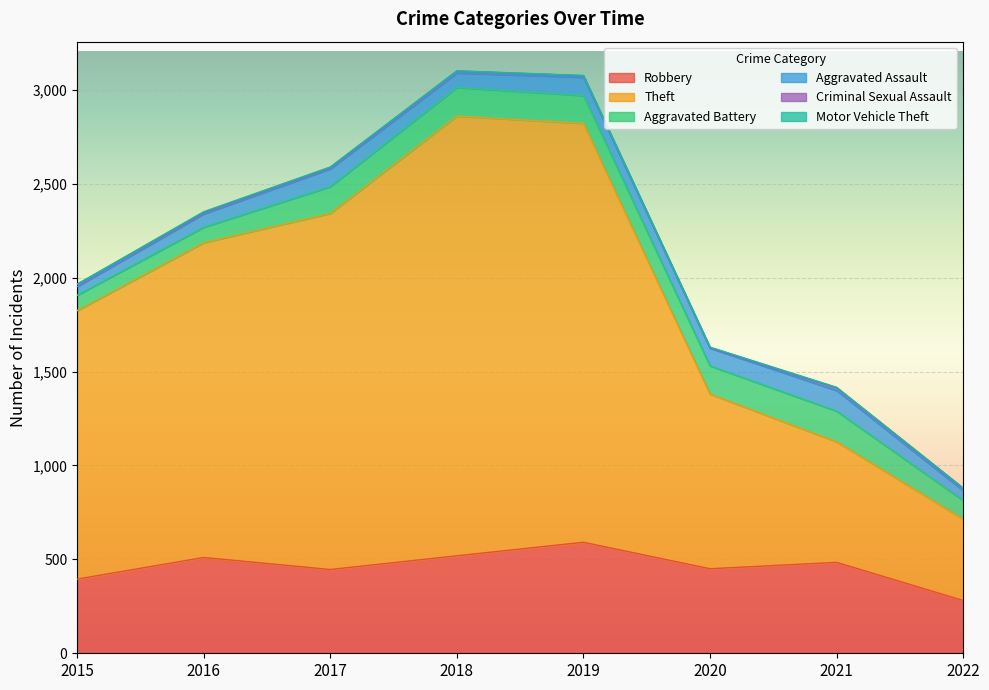

At which category is the sum across all series the highest?

2018